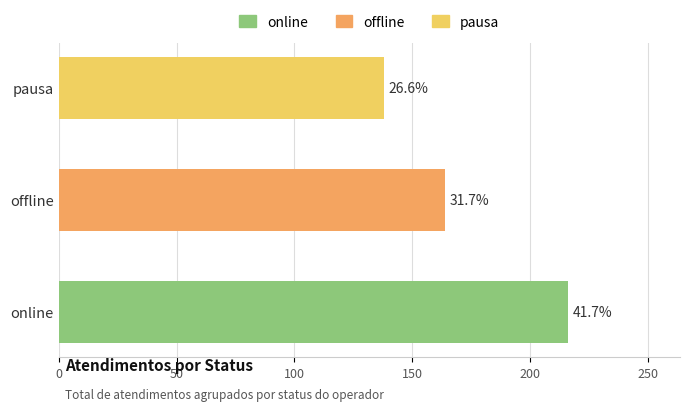

How many distinct data groups are displayed?

3